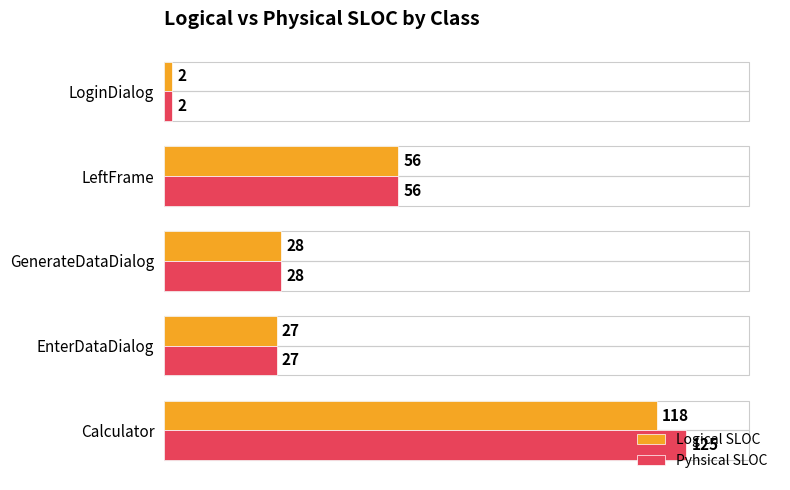

Which series has the largest range (max minus min)?

Pyhsical SLOC